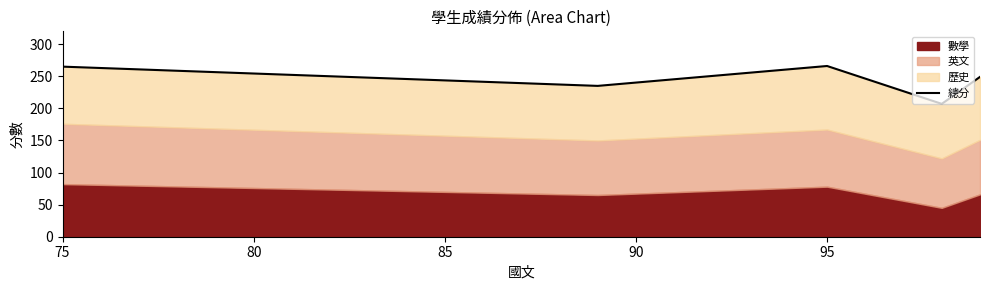

Count the number of values greater than 249.

2